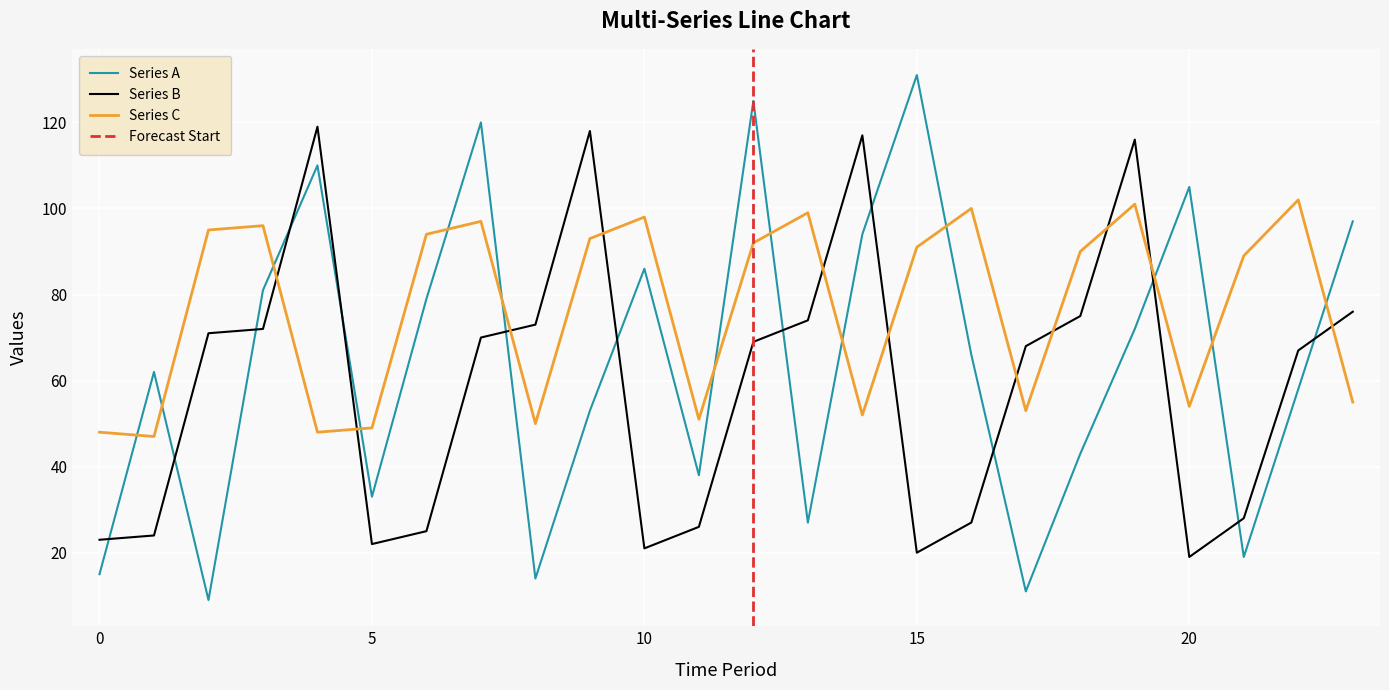

Rank the categories by Series A value from lowest to highest.

2, 17, 8, 0, 21, 13, 5, 11, 18, 9, 22, 1, 16, 19, 6, 3, 10, 14, 23, 20, 4, 7, 12, 15